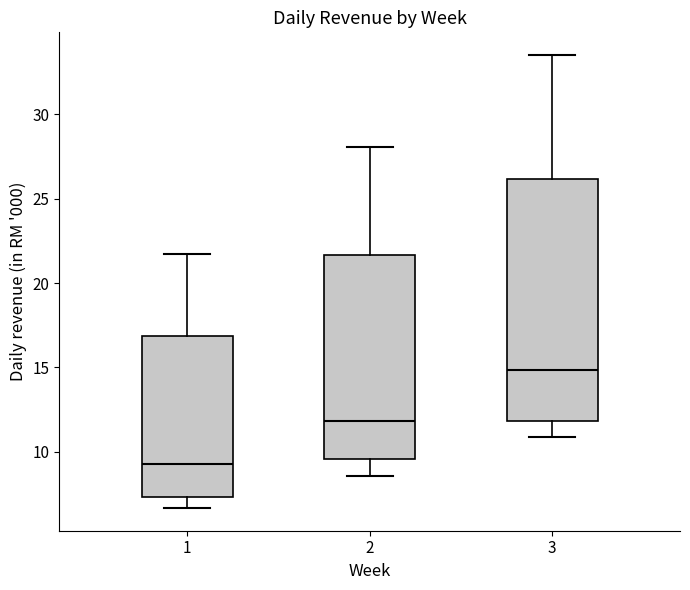

Reading left to right, transcribe this box plot: for each box, give where its median line is, the range the box spans, and where its two whiskers end, as read against the y-axis. The values are not printed on the chart, so give them approximately, as read against the axis.

1: median 9.0, box 7.5 to 17.0, whiskers 6.5 to 21.5
2: median 12.0, box 9.5 to 21.5, whiskers 8.5 to 28.0
3: median 15.0, box 12.0 to 26.0, whiskers 11.0 to 33.5